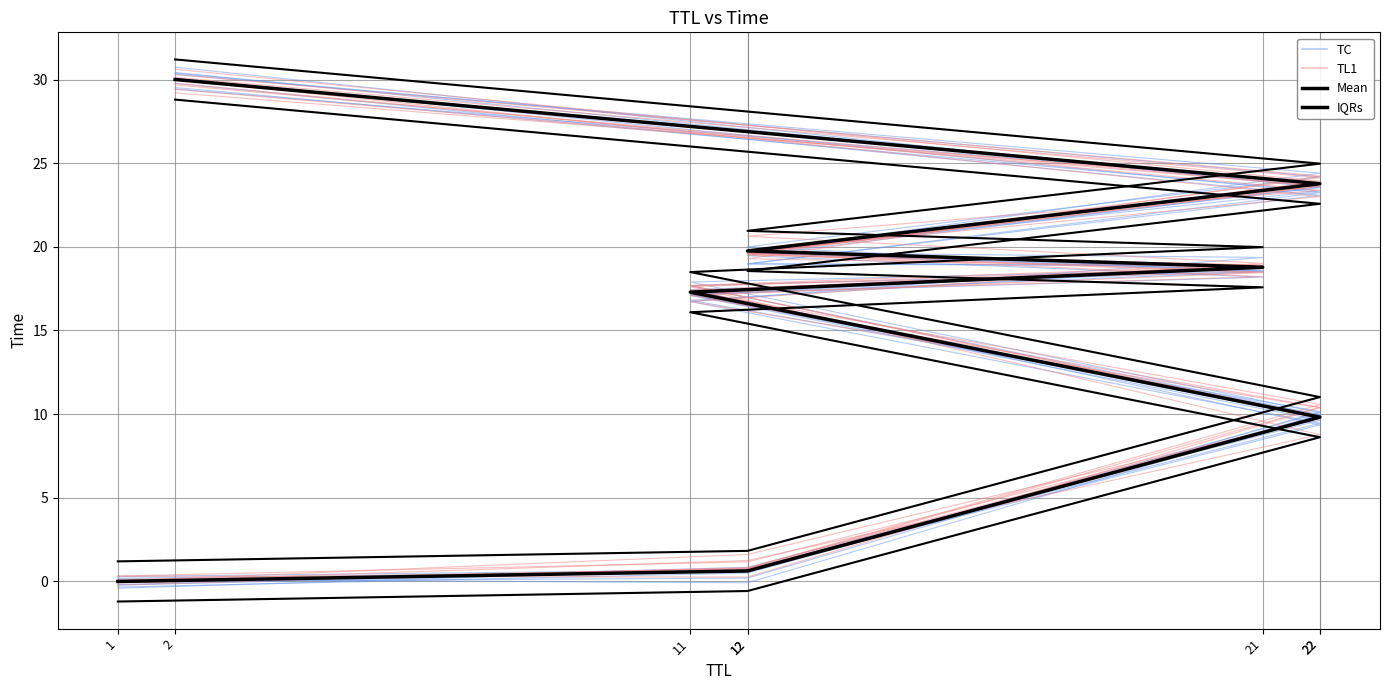

Which label corresponds to the smallest value in the chart?

1